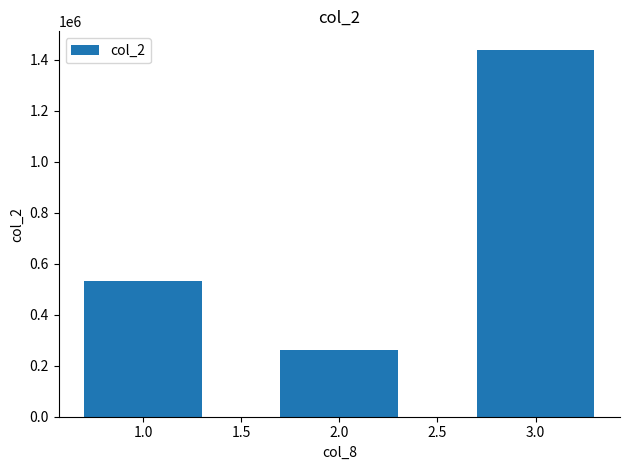

List the labels in order of value, largest first.

3.0, 1.0, 2.0